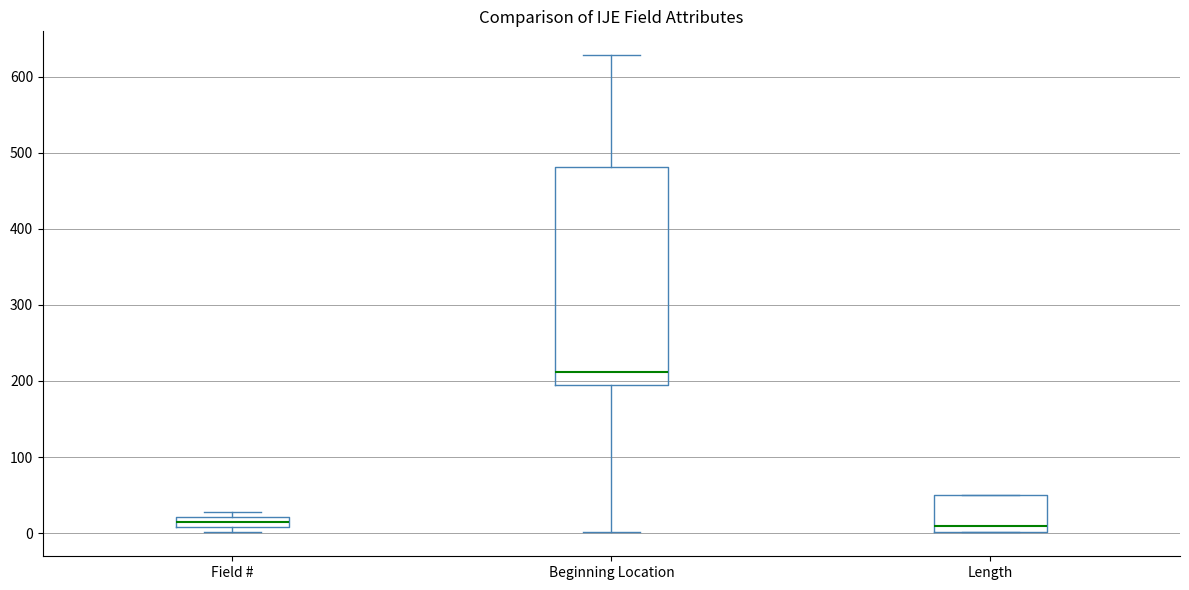

Where is the upper edge of the box for Field # on the y-axis? The values are not printed on the chart, so give them approximately, as read against the axis.

20